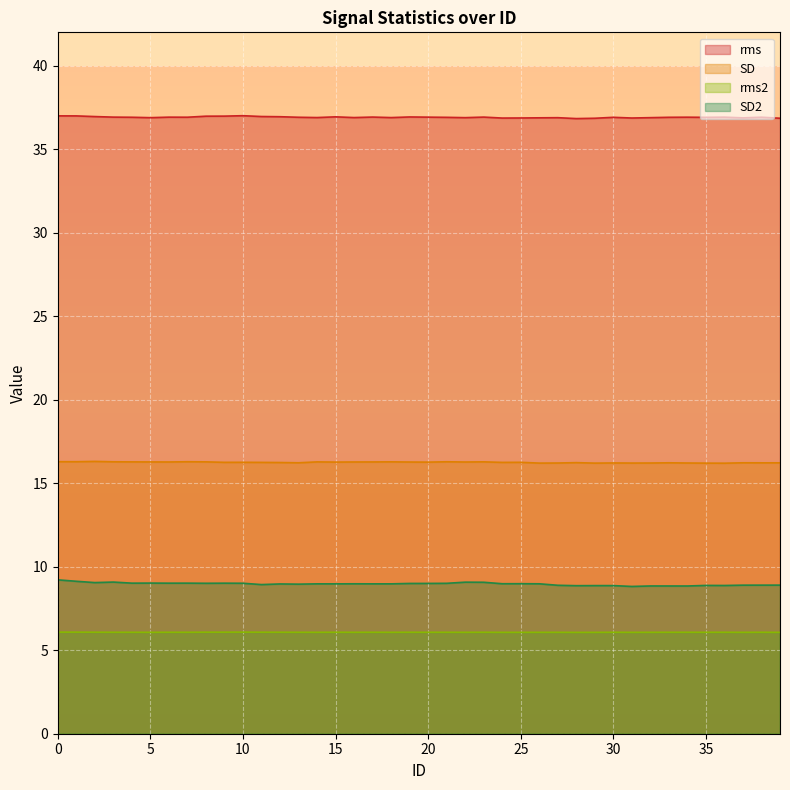

At which label does SD reach its minimum?

36